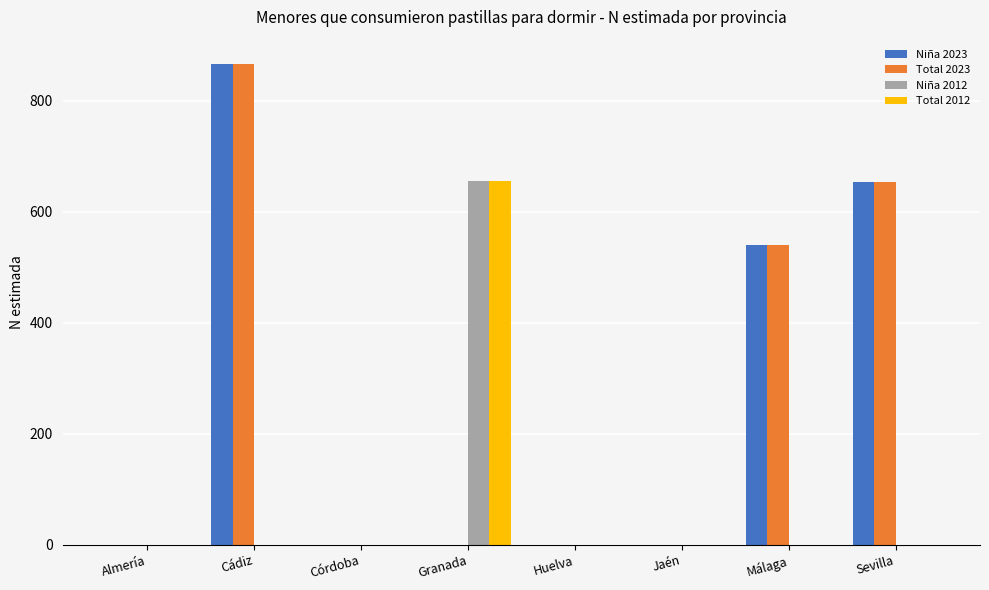

Are the bars grouped side by side (vs. stacked)?

Yes